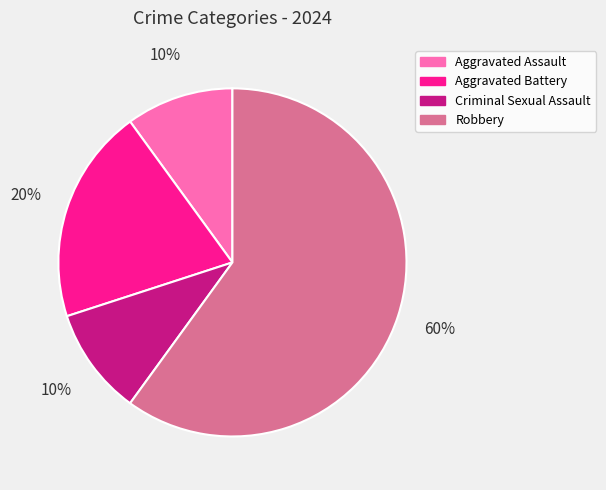

To the nearest percent, what percentage of the pie is Aggravated Battery?

20%